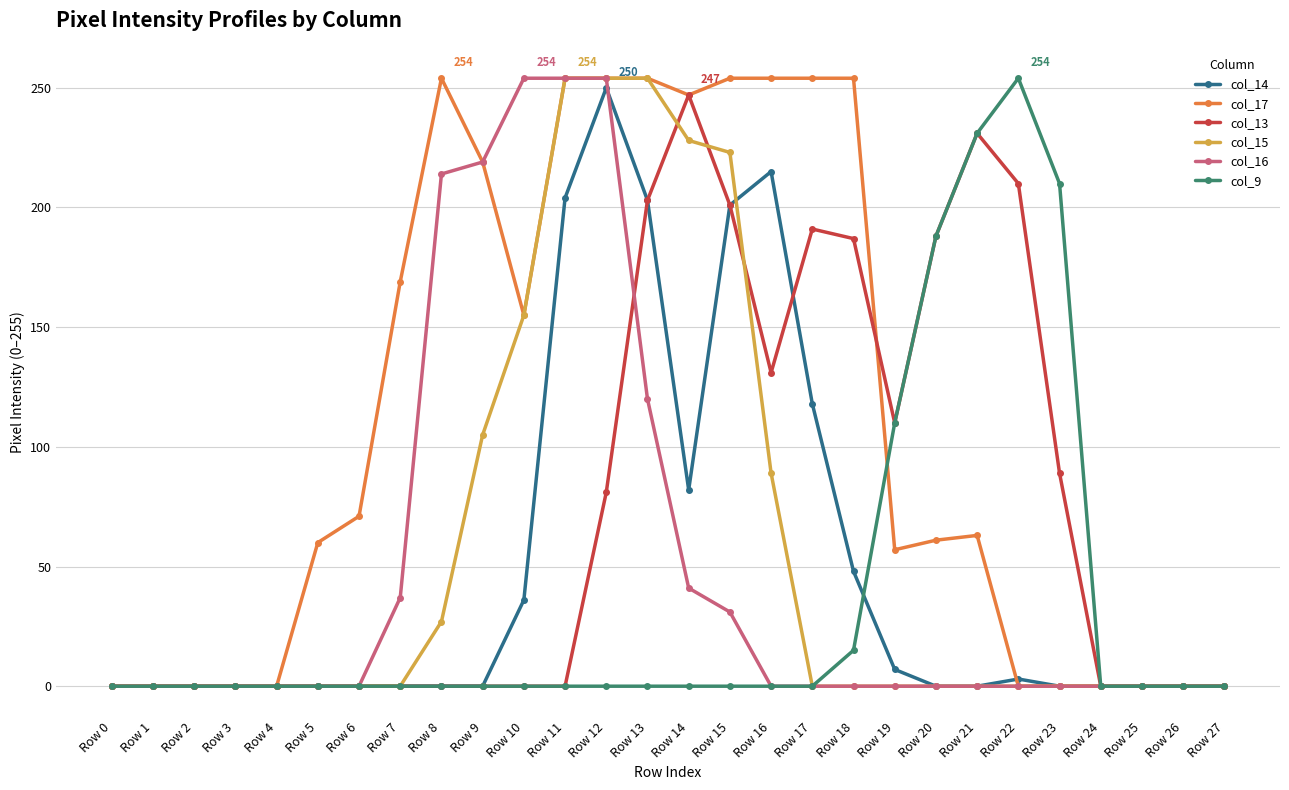

What are all the series names shown in the legend?

col_14, col_17, col_13, col_15, col_16, col_9